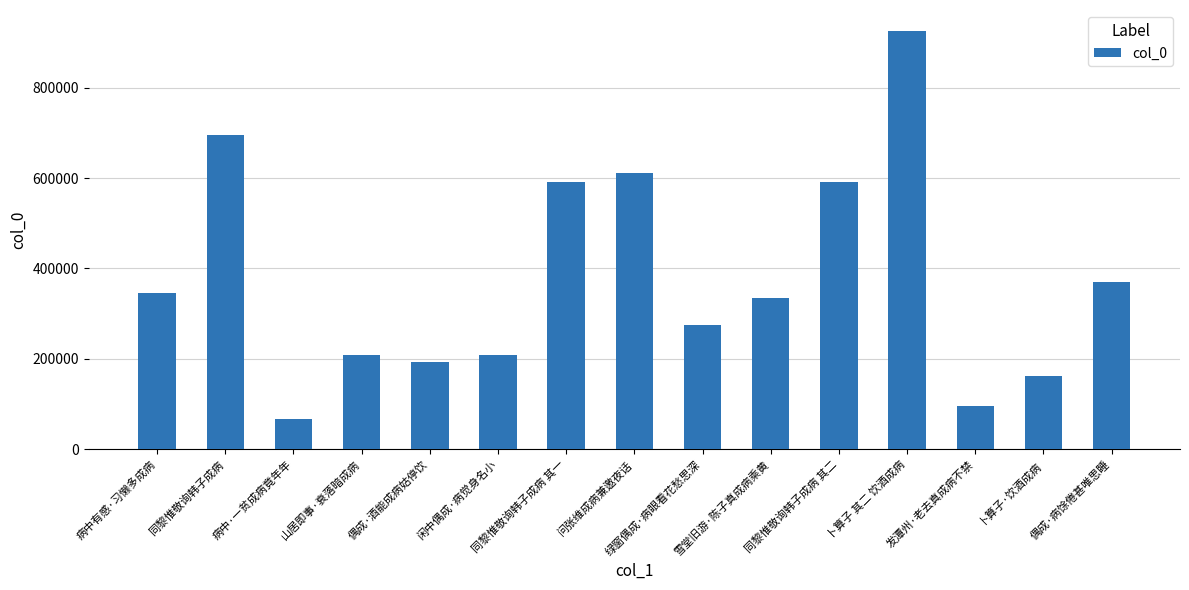

How many bars are there in total?

15